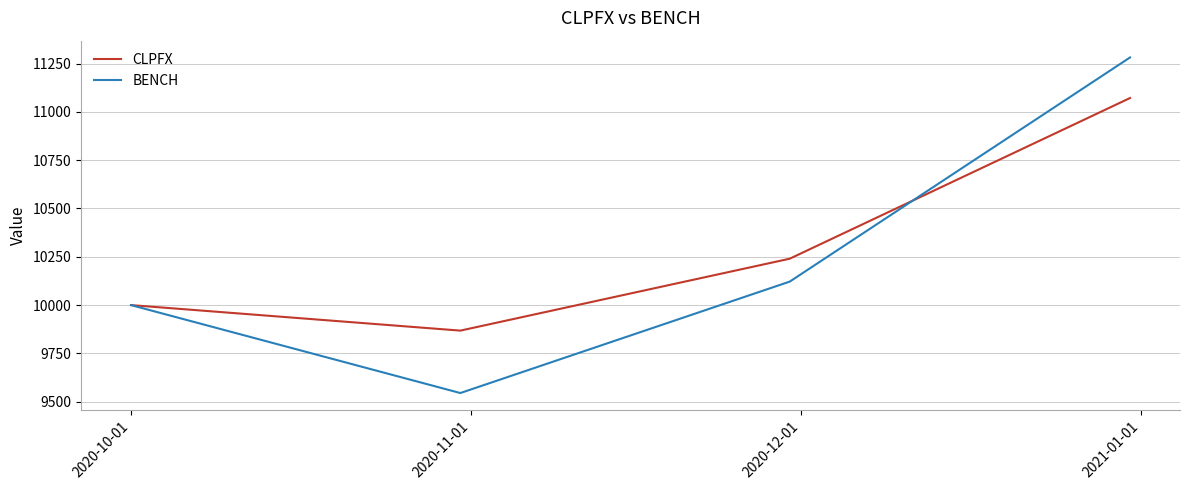

Rank the series by their maximum value, from highest to lowest.

BENCH, CLPFX